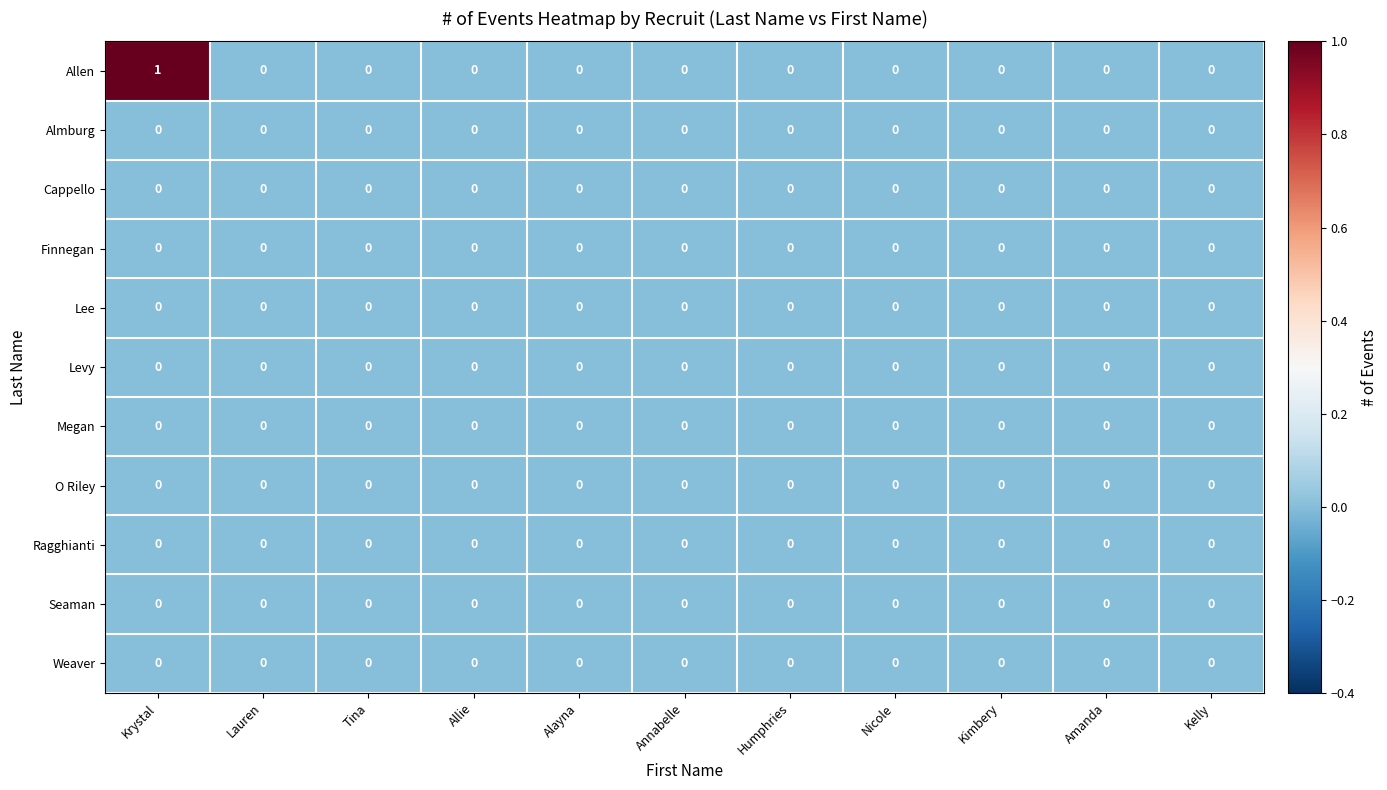

At which category does the chart reach its peak across all series?

Krystal